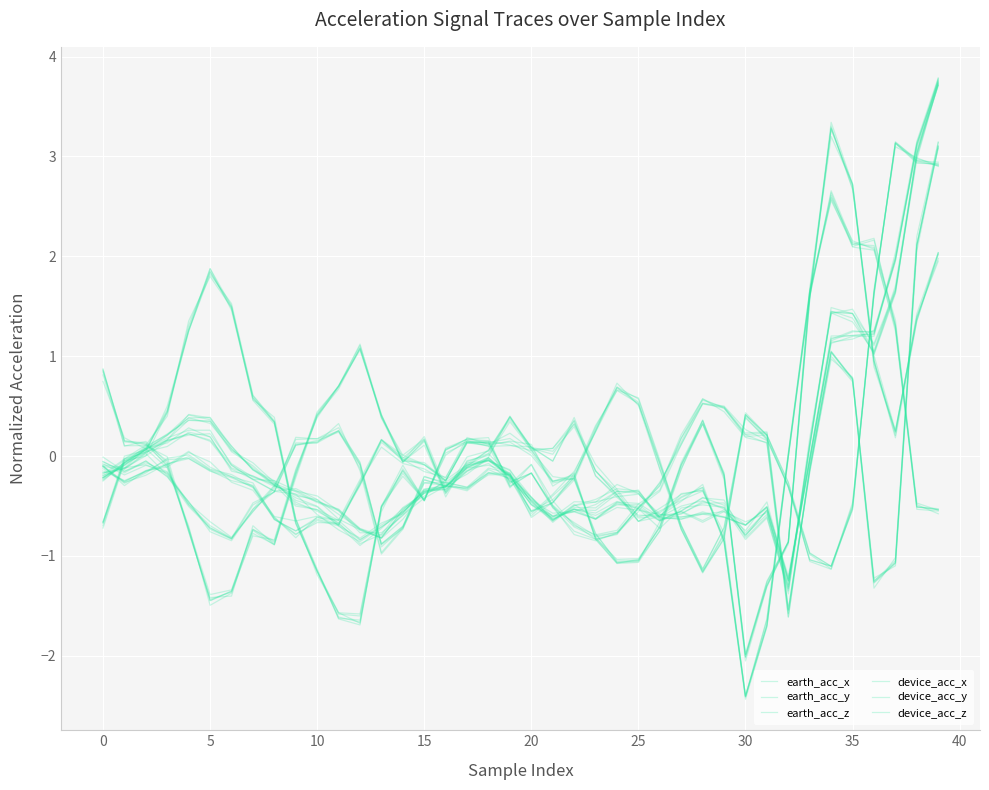

What are all the series names shown in the legend?

earth_acc_x, earth_acc_y, earth_acc_z, device_acc_x, device_acc_y, device_acc_z